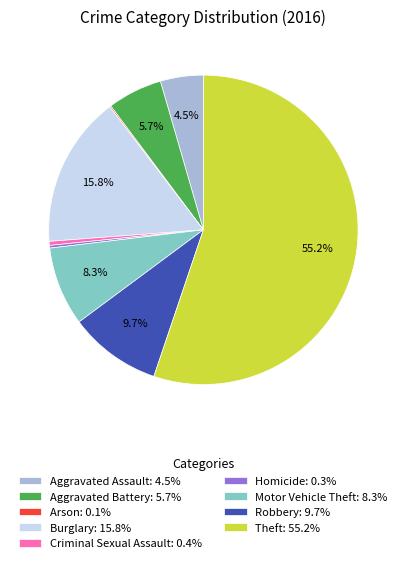

Does any single category account for the majority?

Yes